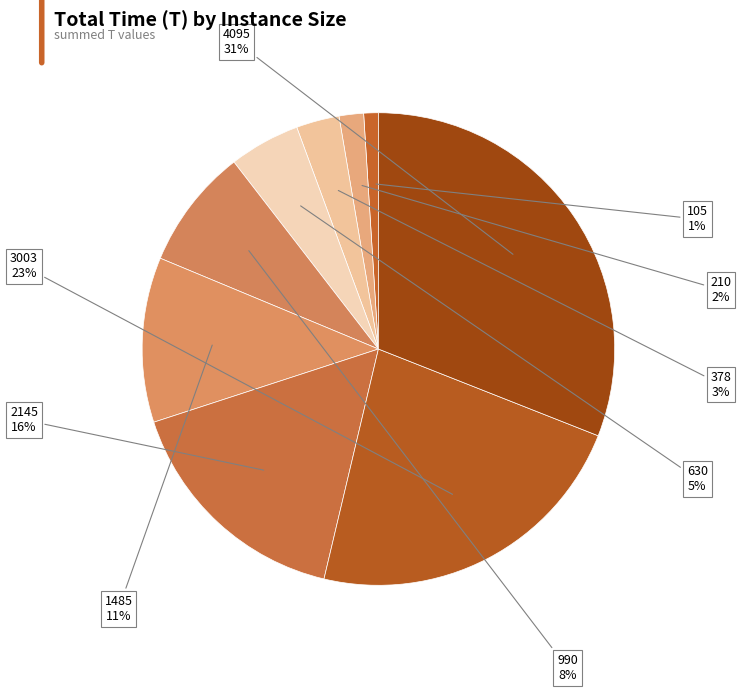

How many slices are in this pie chart?

9